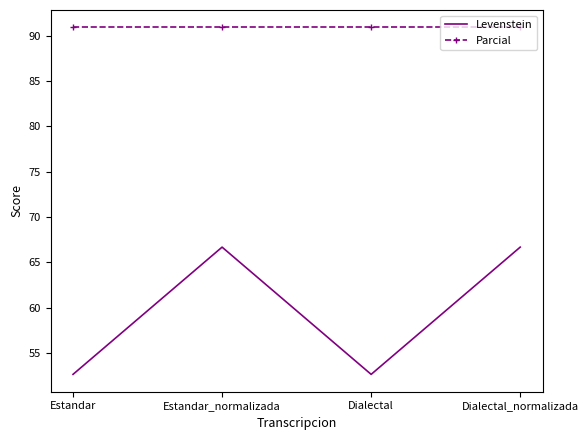

What is the spread (max minus min) of values at Dialectal?

38.3